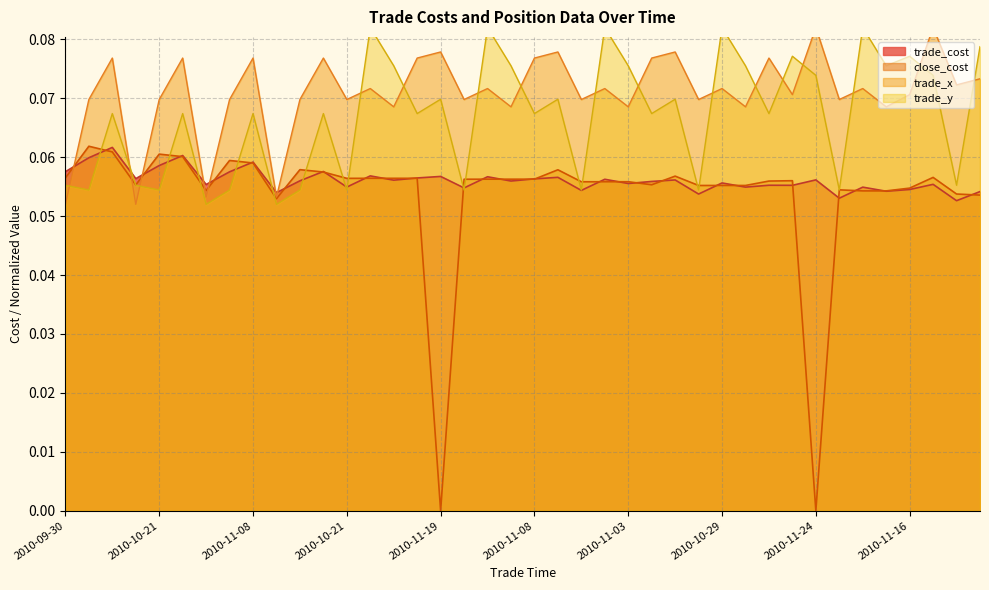

True or false: trade_y and trade_cost cross at least once.

True